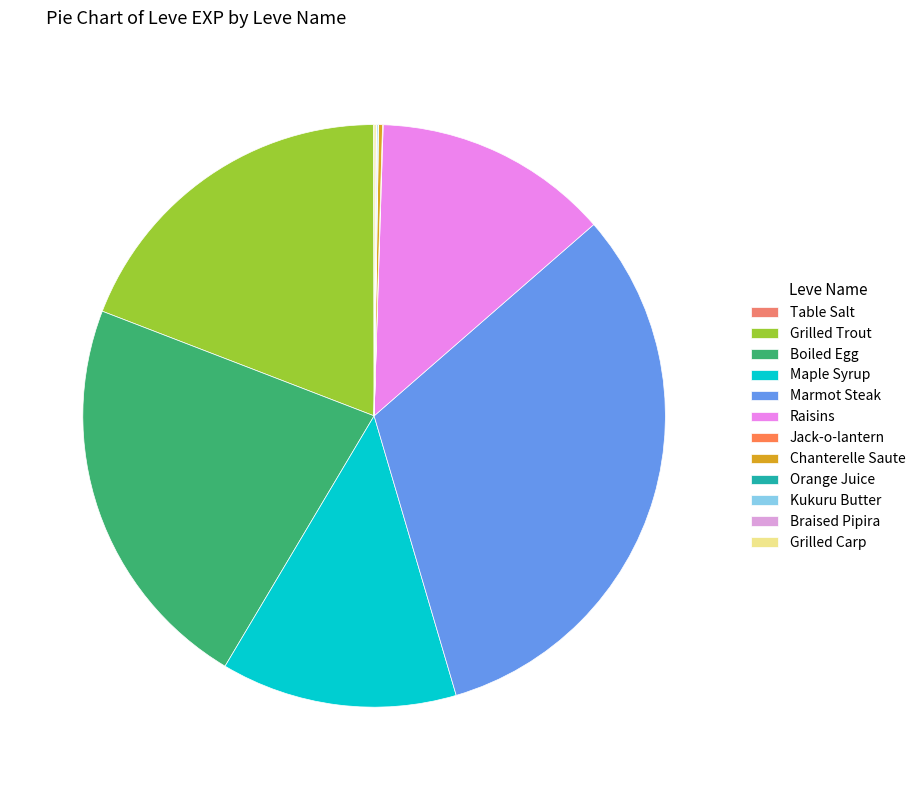

Is Table Salt the majority of the pie?

No